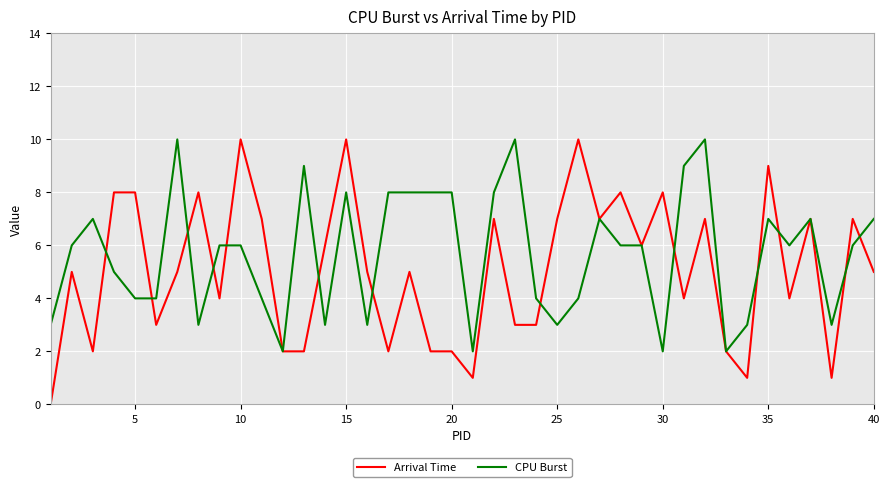

Rank the series by their average value, from lowest to highest.

Arrival Time, CPU Burst